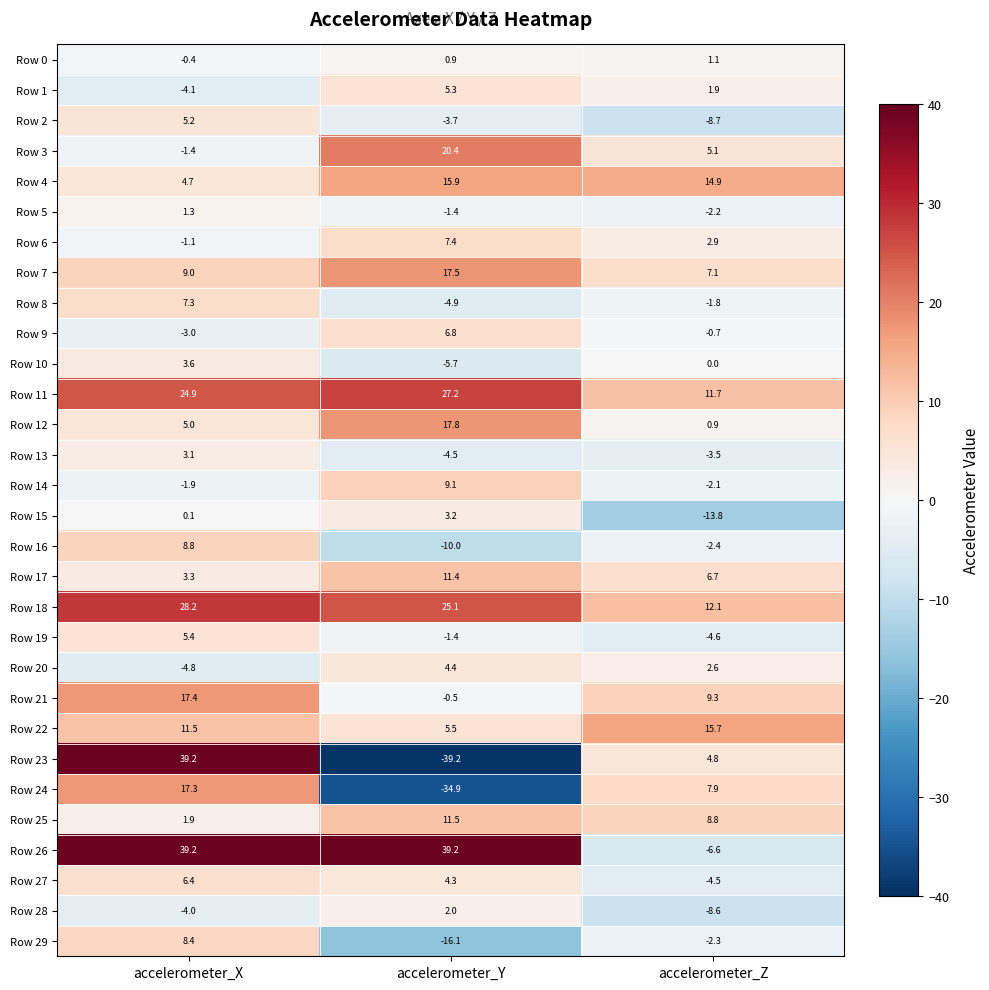

At which category is the sum across all series the highest?

accelerometer_X